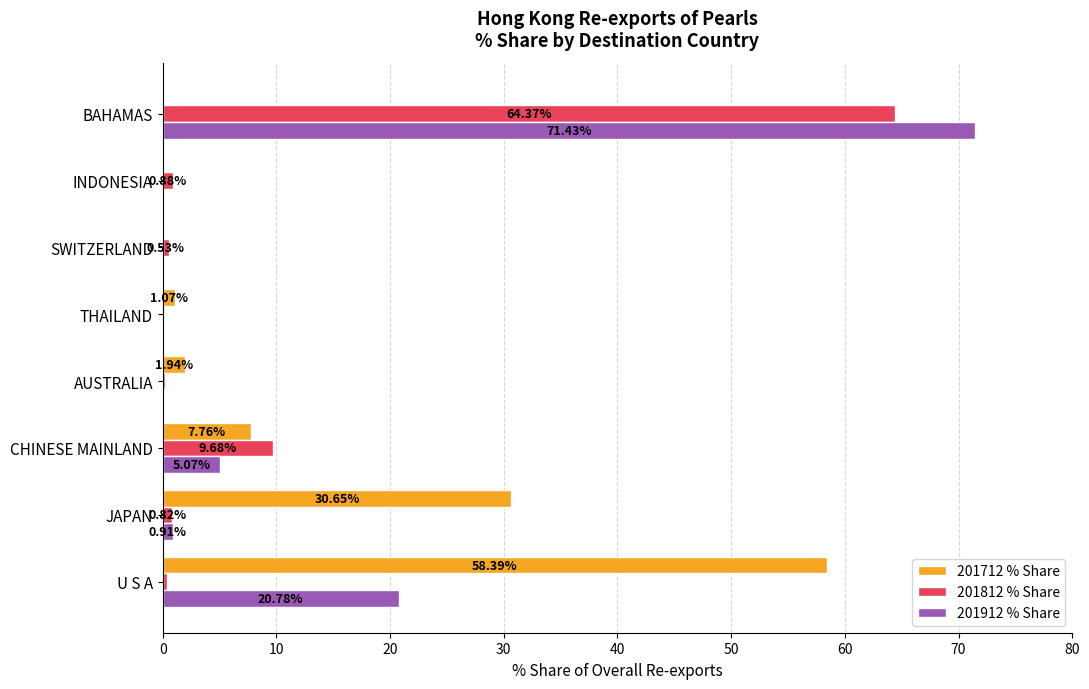

What is the sum of all 201812 % Share values?

76.9